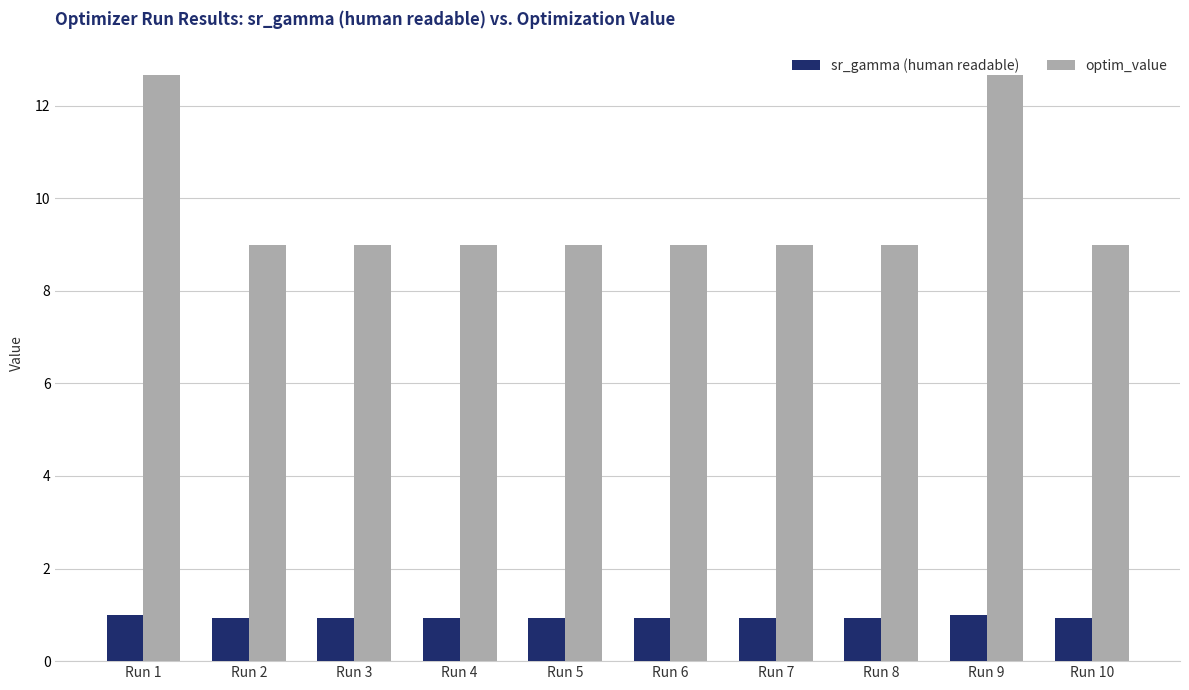

What is the lowest value of the optim_value series?

9.0